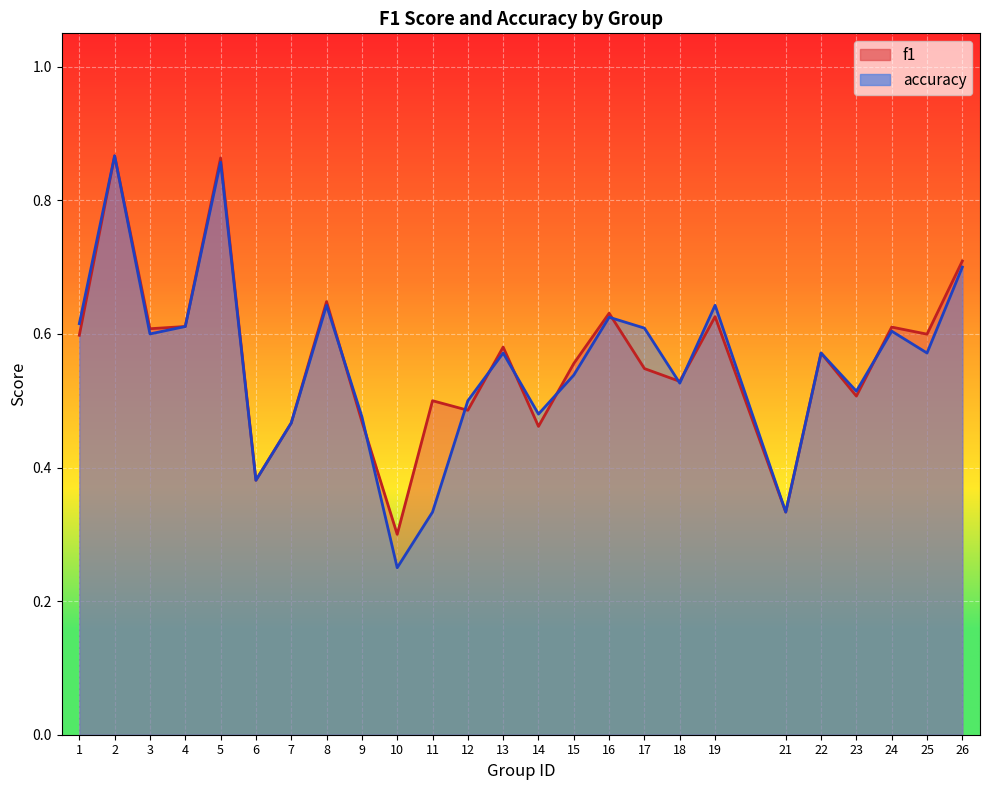

What is the difference between the maximum and minimum values in the f1 series?

0.6